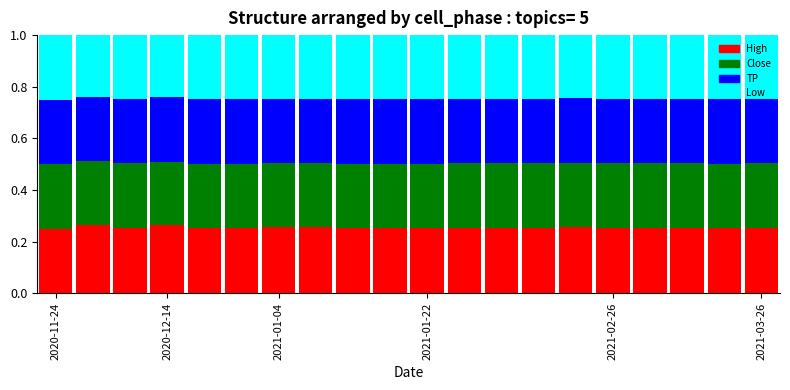

How many High values are between 0 and 1?

20